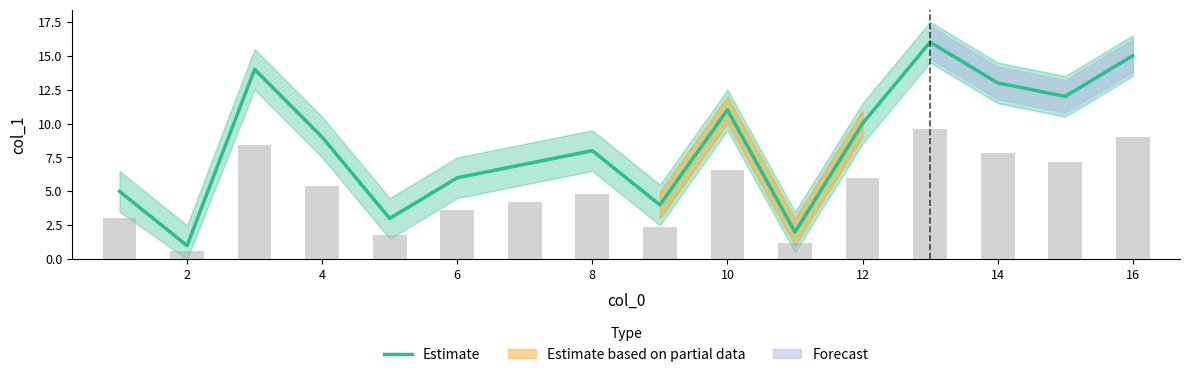

True or false: Estimate has a value of 2 at 6.

False